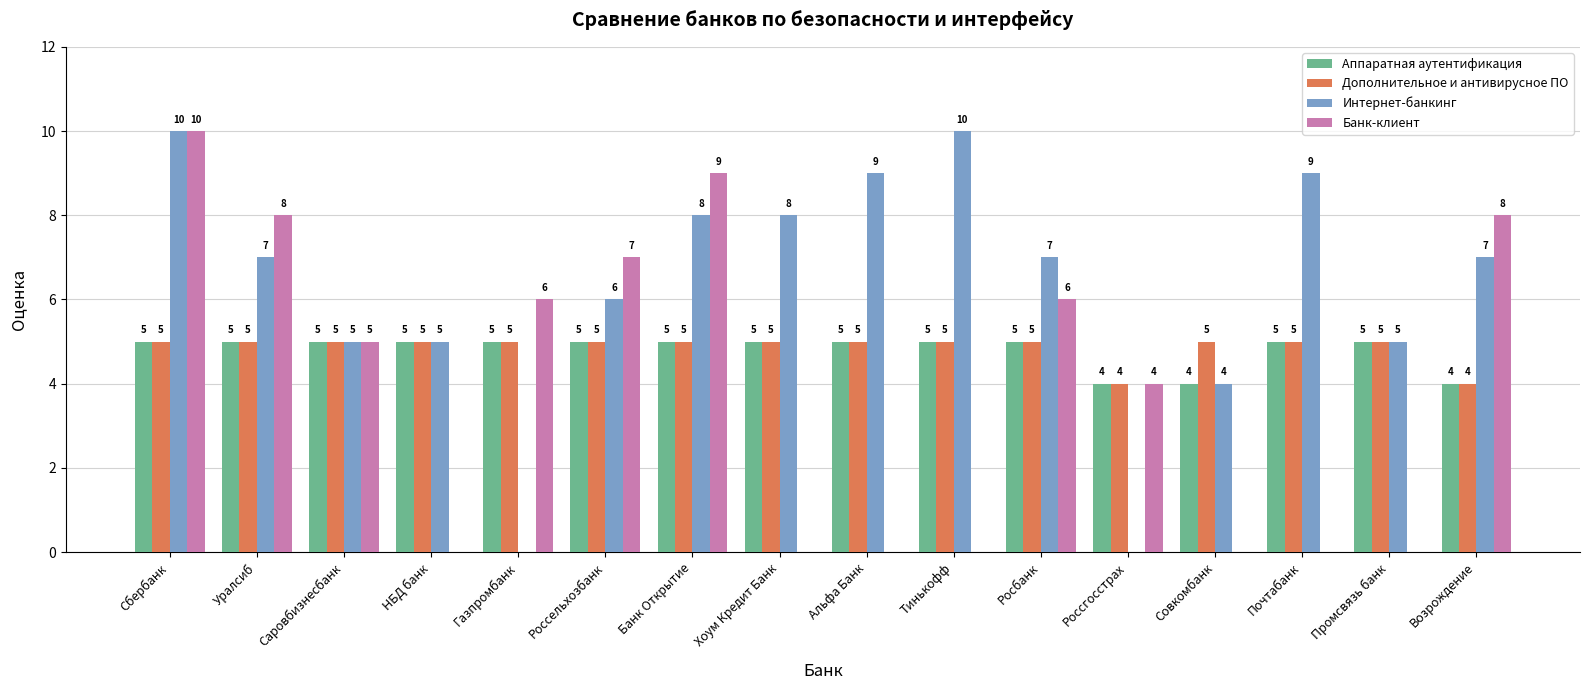

Which series changed the most between Хоум Кредит Банк and Альфа Банк?

Интернет-банкинг